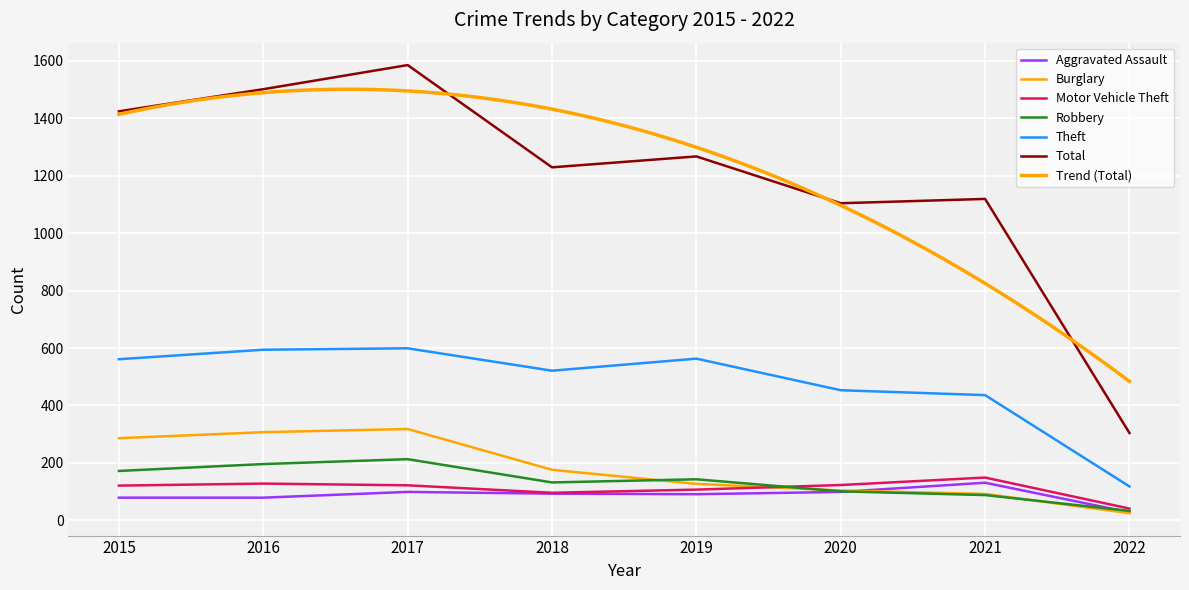

At which category does Total reach its first local peak?

2017